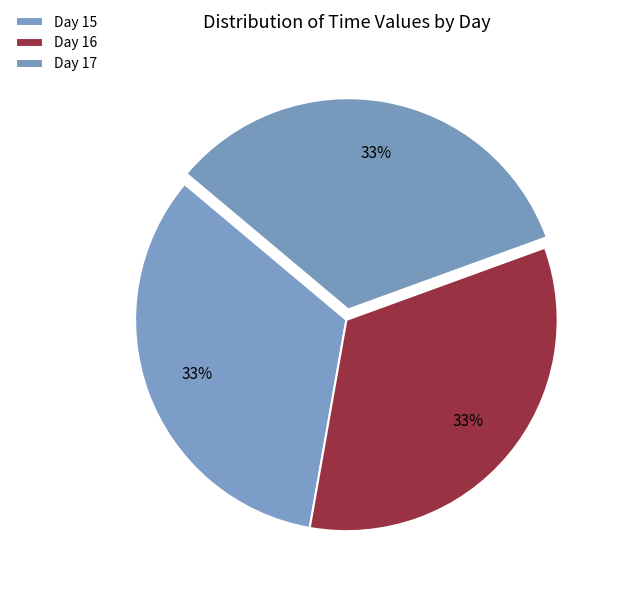

Which slice is the smallest?

15